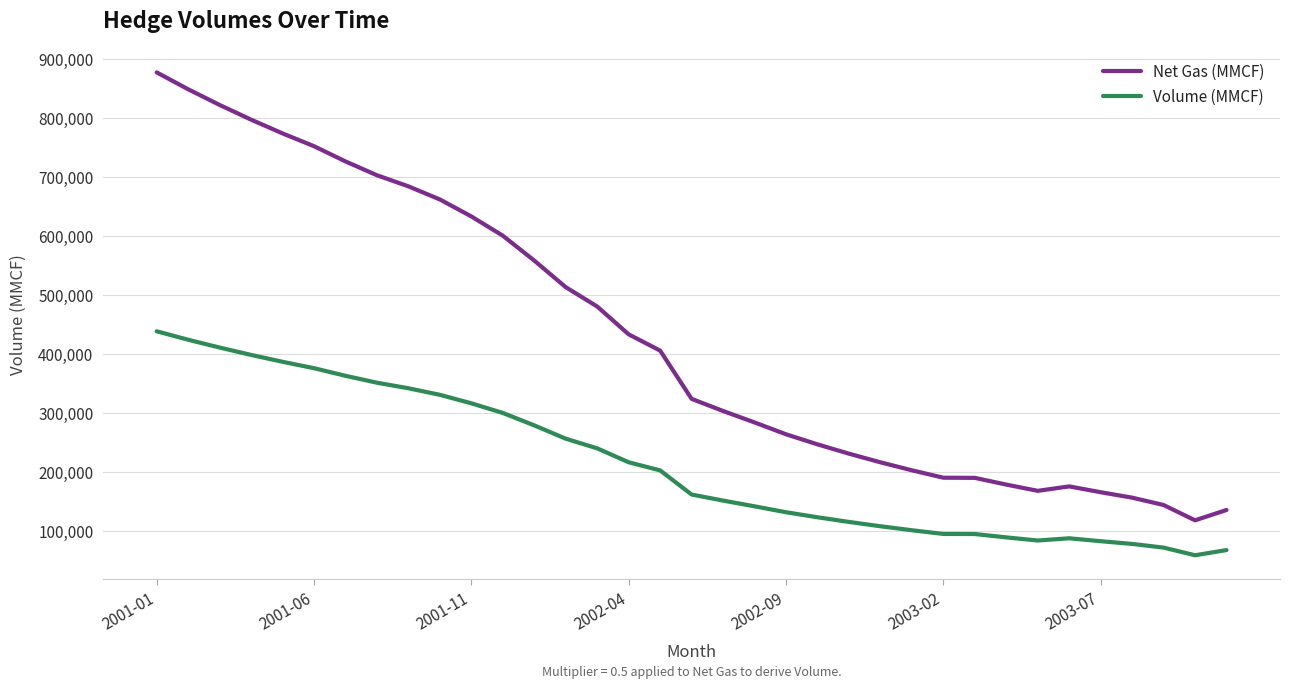

What is the lowest value of the Volume (MMCF) series?

59178.5